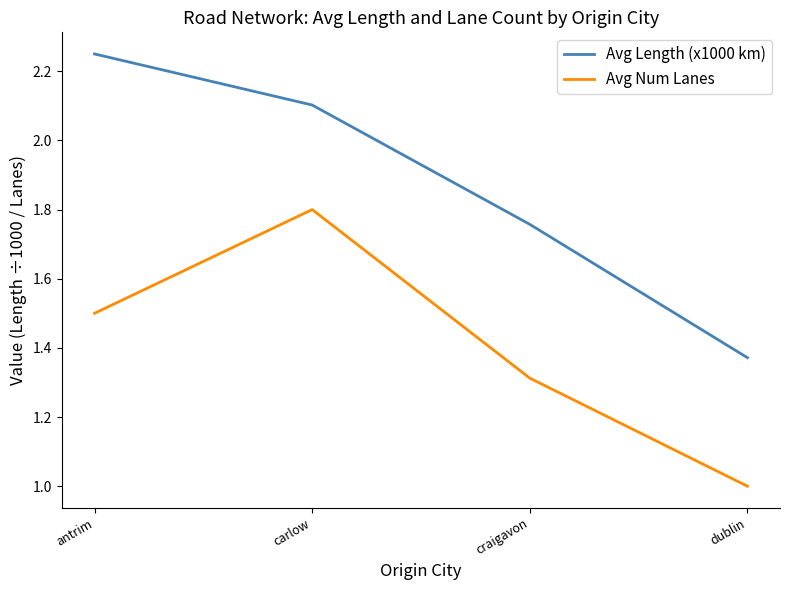

What is the average value of the Avg Length (x1000 km) series?

1.9